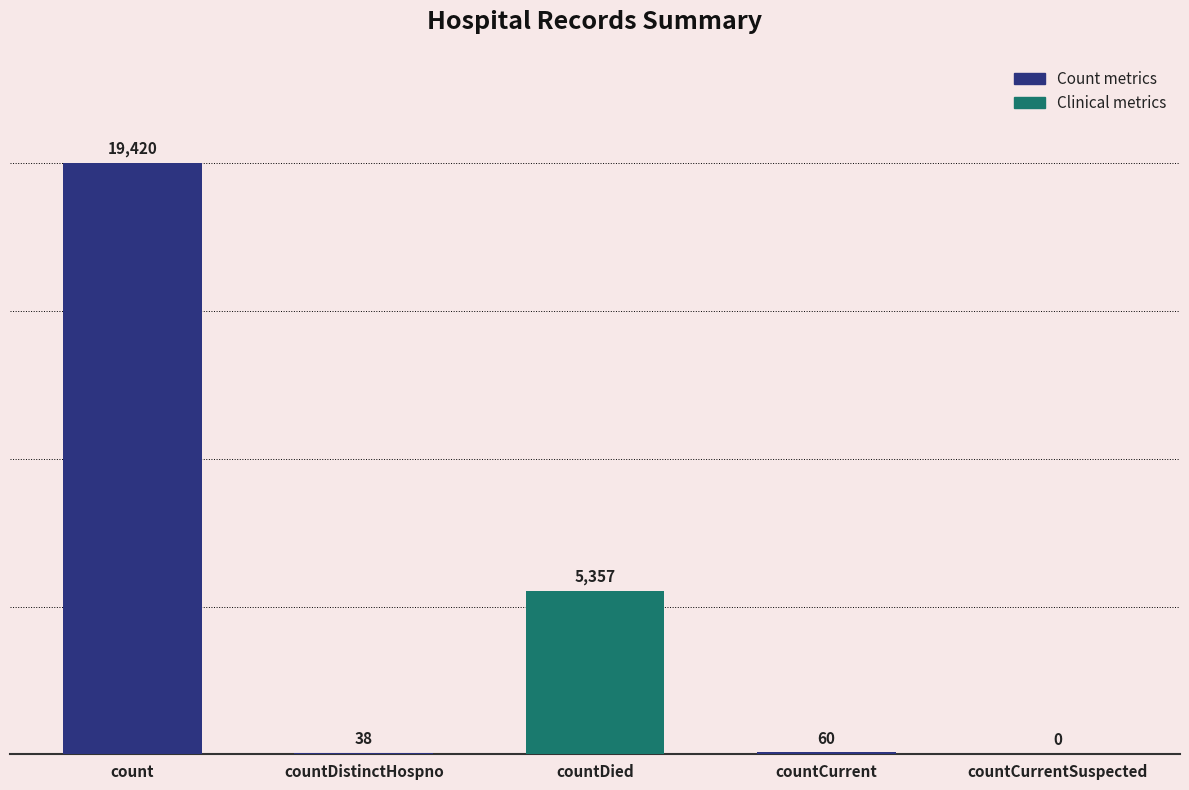

How many distinct data groups are displayed?

1